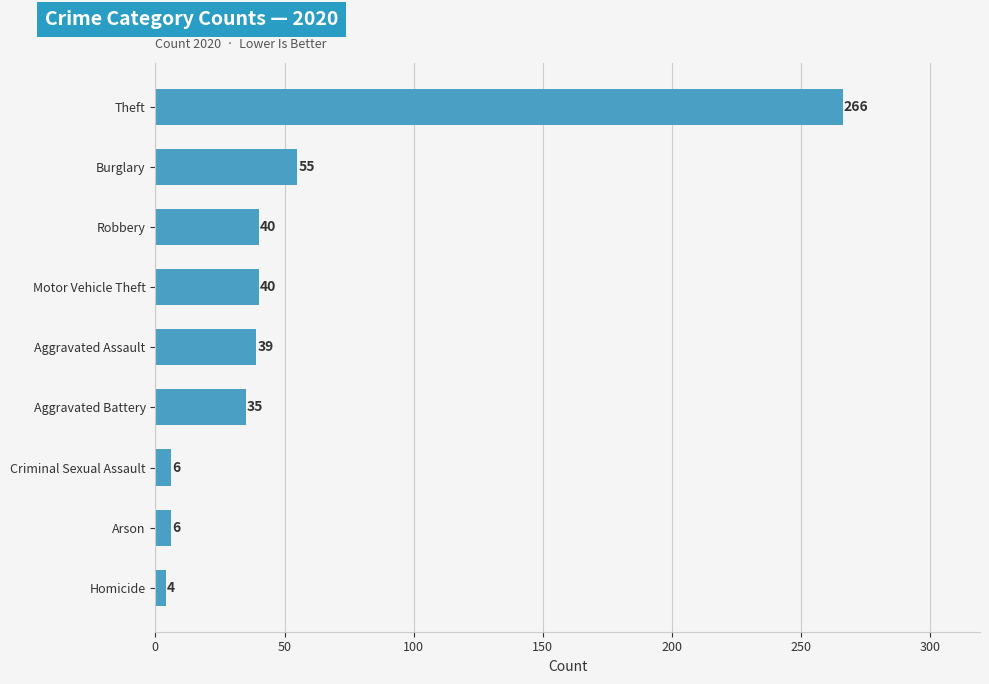

What is the approximate value at Motor Vehicle Theft, to the nearest 10?

40